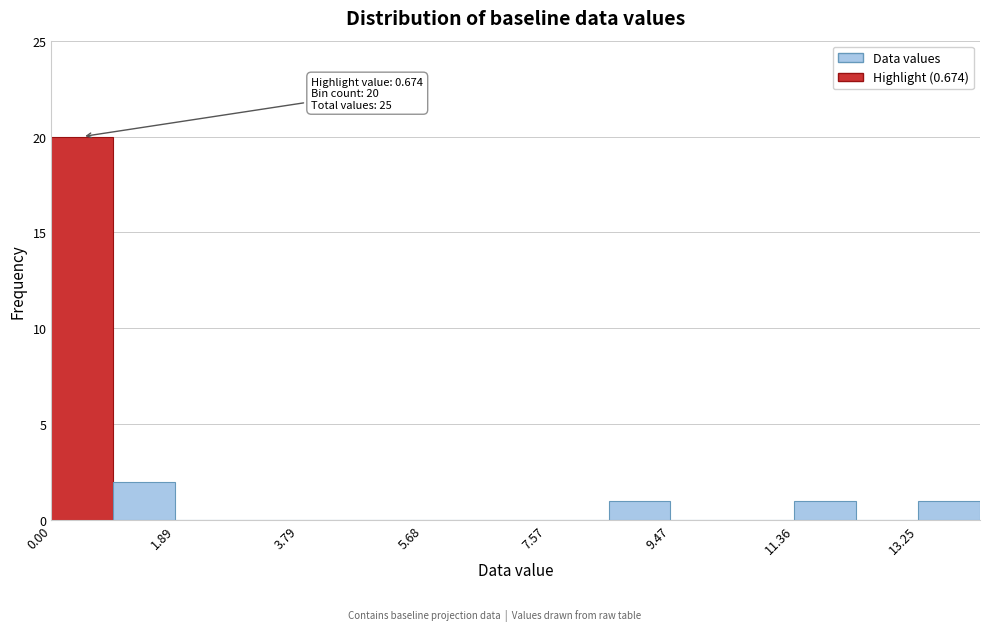

Which range on the x-axis has the tallest bar?

0.0 to 1.0